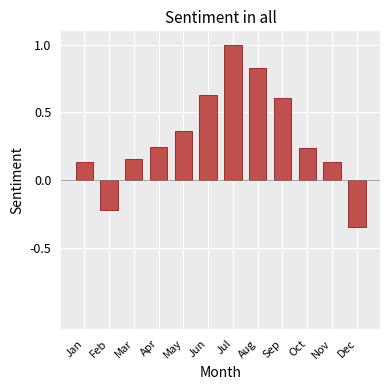

Which category has the highest value across all series?

Jul